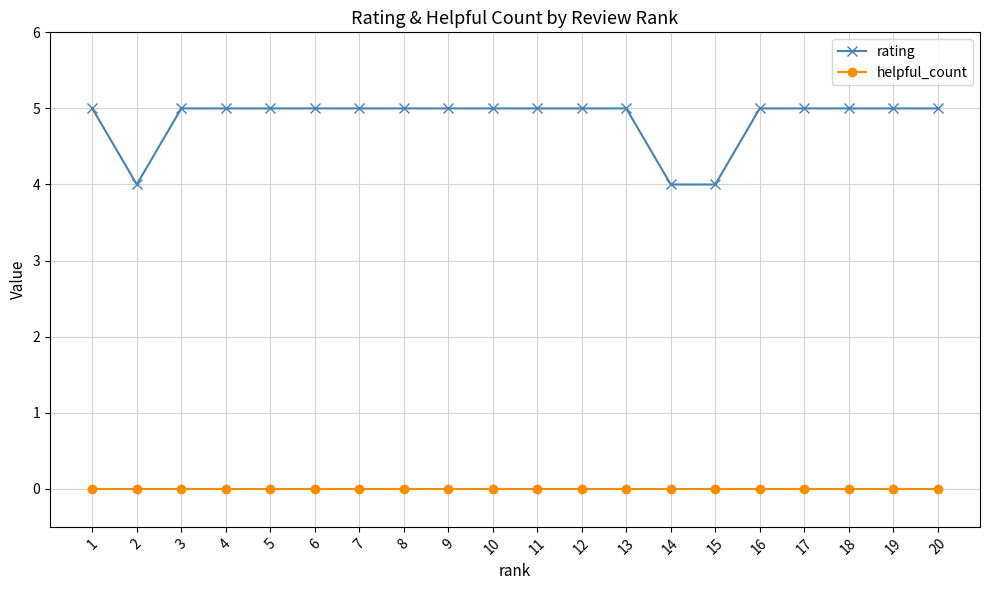

Is the value of helpful_count at 18 greater than the value of rating at 7?

No